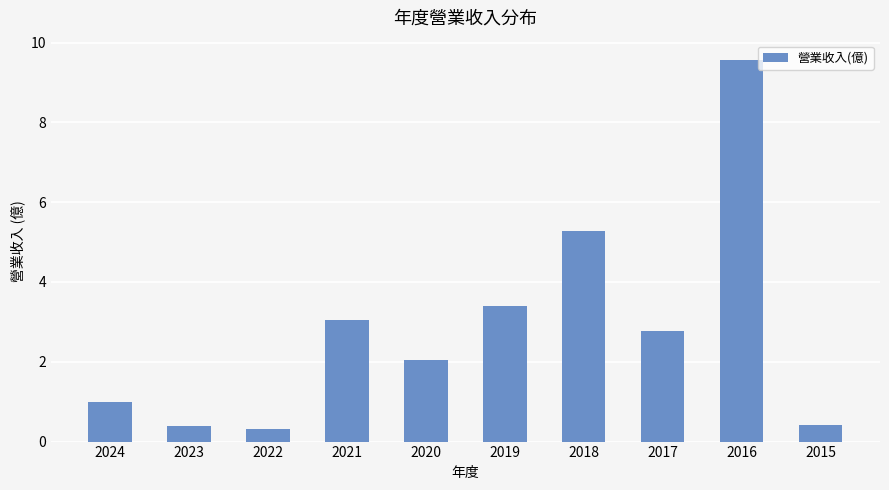

What is the maximum value shown in the chart?

9.6